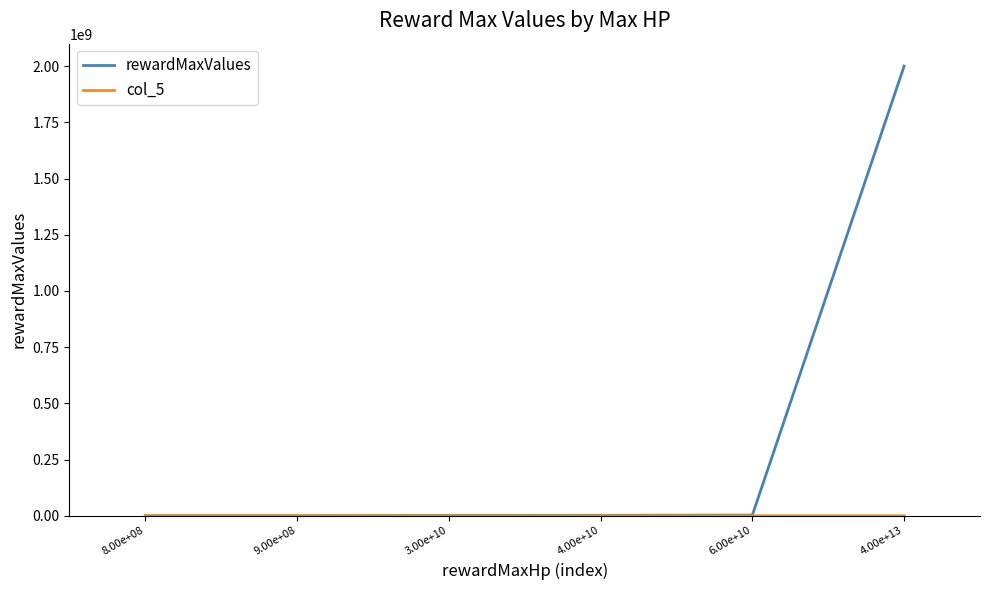

Does the chart have visible grid lines?

No